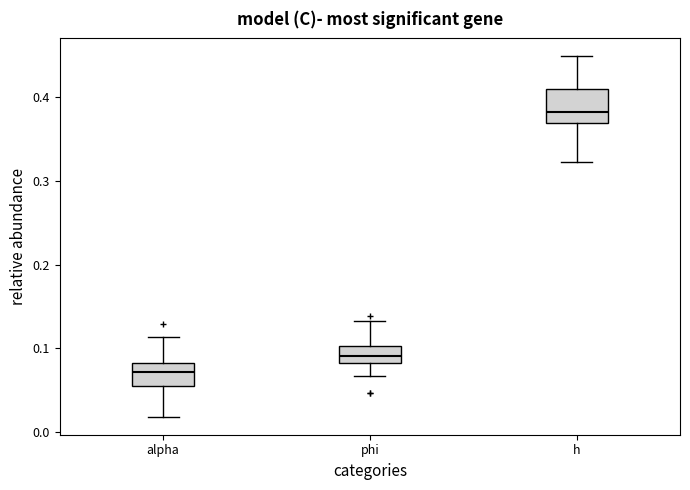

Which box is the tallest, from its lower edge to its upper edge?

h